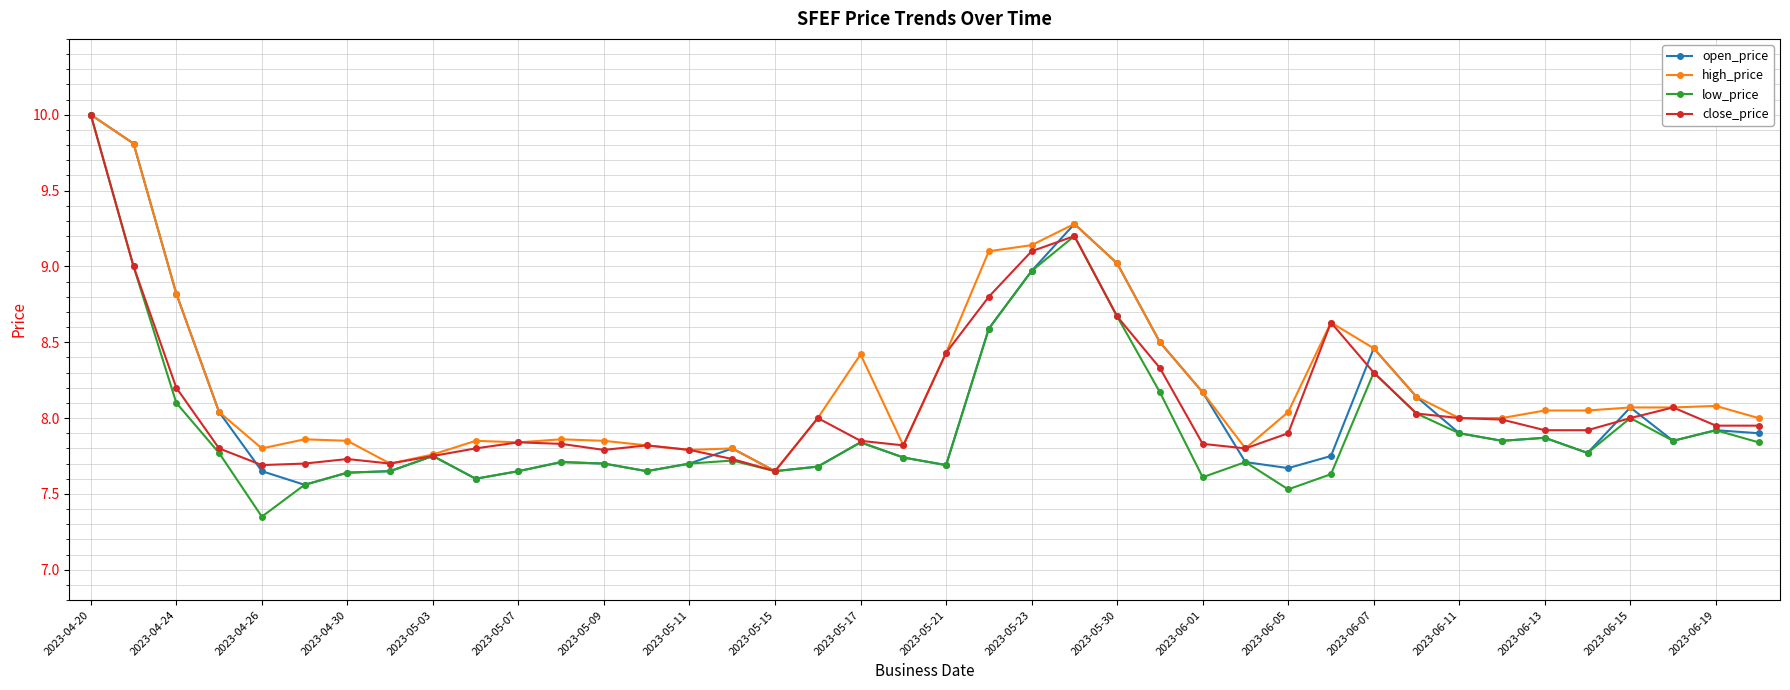

True or false: low_price has more than 0 points higher than both neighbors.

True